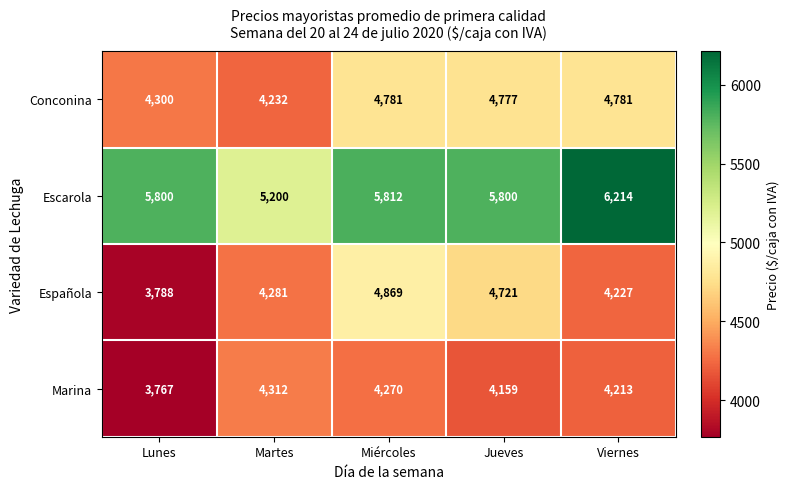

What is the greatest value displayed?

6214